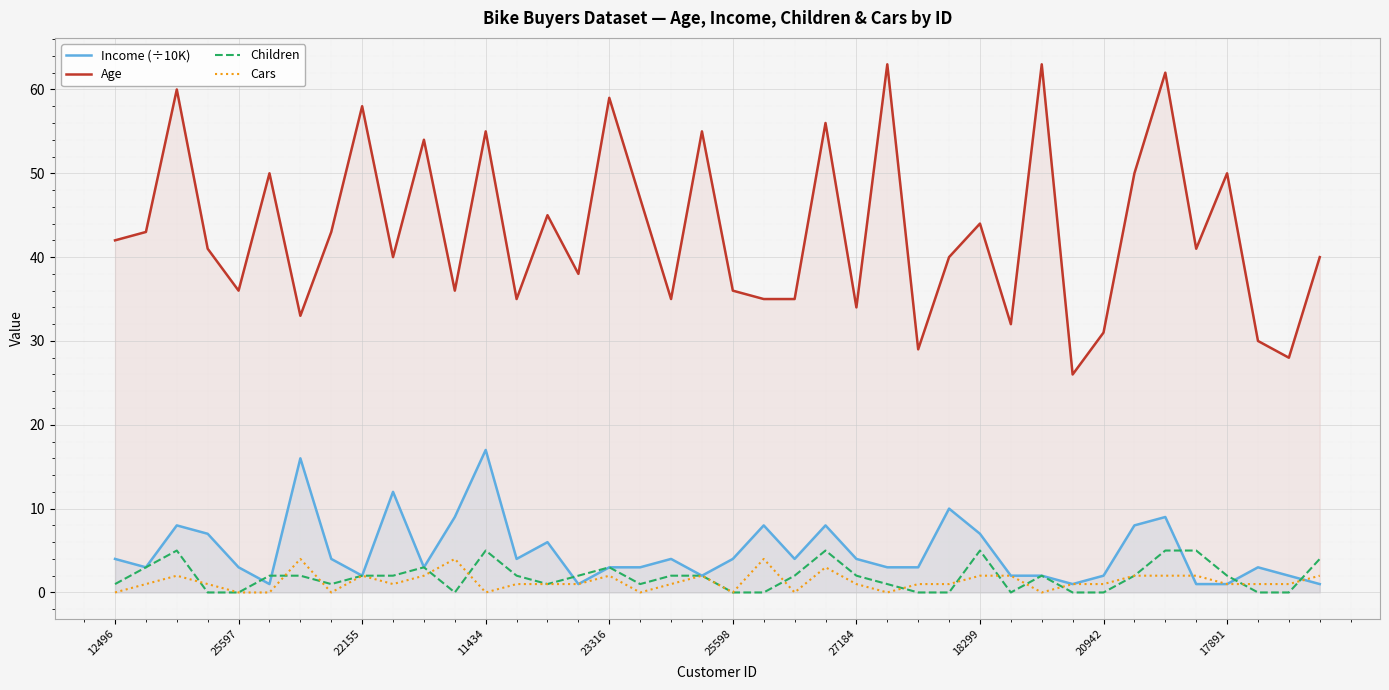

How many data points in Income (÷10K) are less than 4?

20